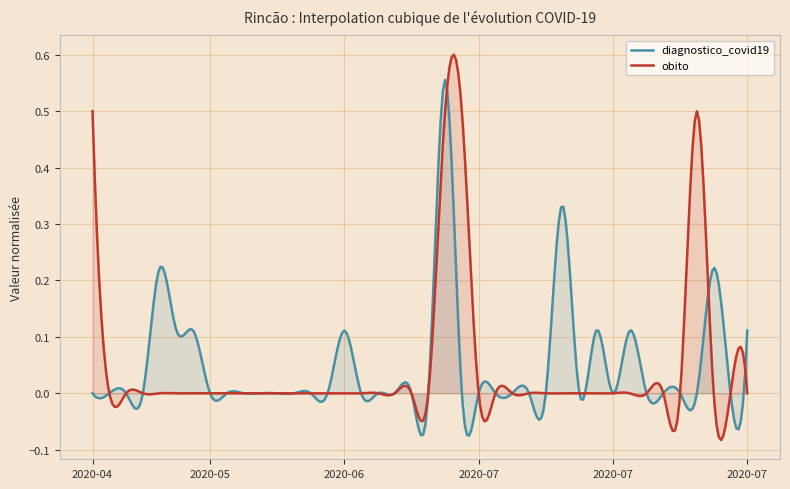

Reading right to left, list all the values displayed in this chart.

diagnostico_covid19: 0.1	0.0	0.2	0.0	0.0	0.0	0.0	0.1	0.0	0.1	0.0	0.3	0.0	0.0	0.0	0.0	0.0	0.0	0.6	0.0	0.0	0.0	0.0	0.0	0.1	0.0	0.0	0.0	0.0	0.0	0.0	0.0	0.0	0.1	0.1	0.2	0.0	0.0	0.0	0.0
obito: 0.0	0.0	0.0	0.5	0.0	0.0	0.0	0.0	0.0	0.0	0.0	0.0	0.0	0.0	0.0	0.0	0.0	0.5	0.5	0.0	0.0	0.0	0.0	0.0	0.0	0.0	0.0	0.0	0.0	0.0	0.0	0.0	0.0	0.0	0.0	0.0	0.0	0.0	0.0	0.5